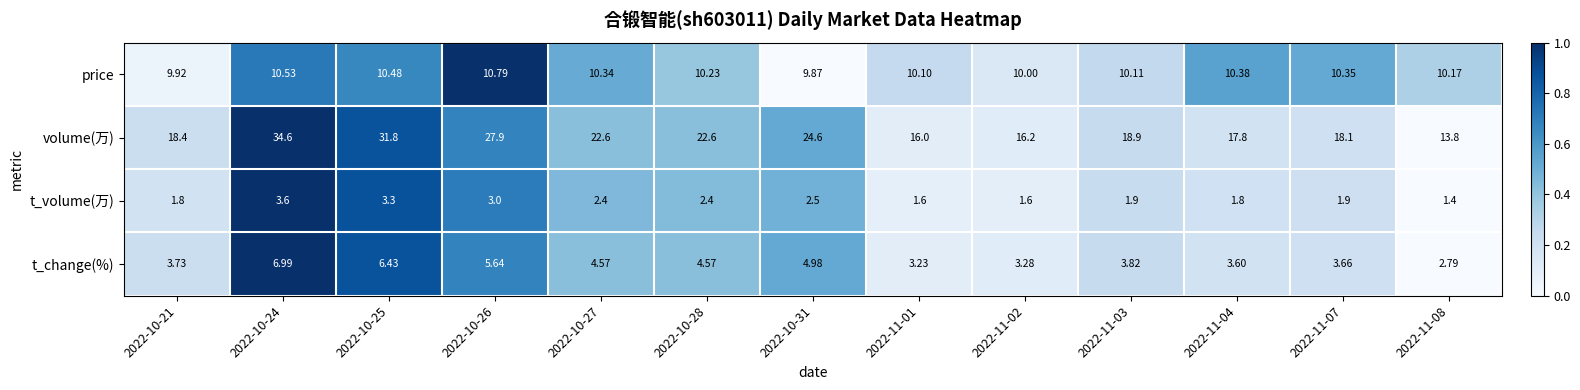

At 2022-10-26, list the series in order from smallest to largest.

t_volume(万), t_change(%), price, volume(万)